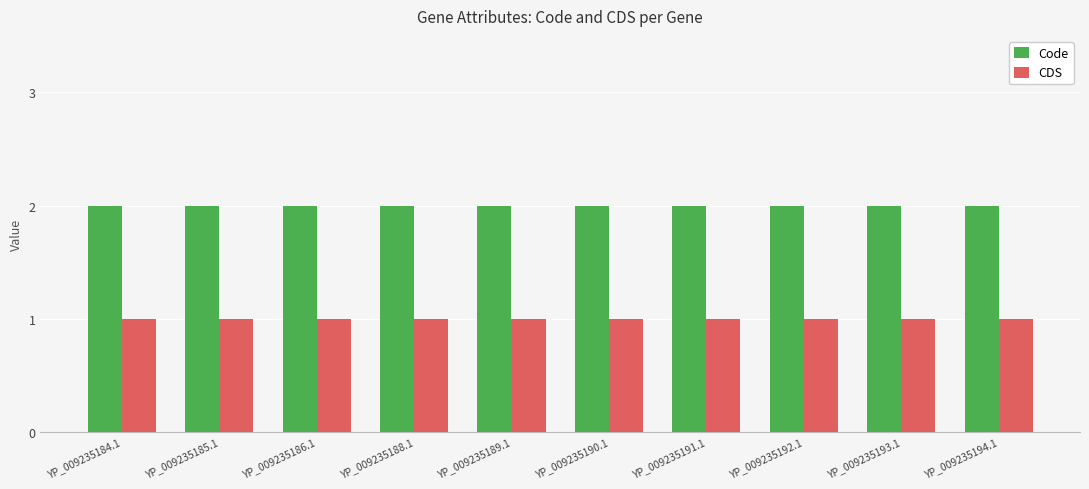

Reading left to right, transcribe all the data shown in this chart.

Code: 2	2	2	2	2	2	2	2	2	2
CDS: 1	1	1	1	1	1	1	1	1	1